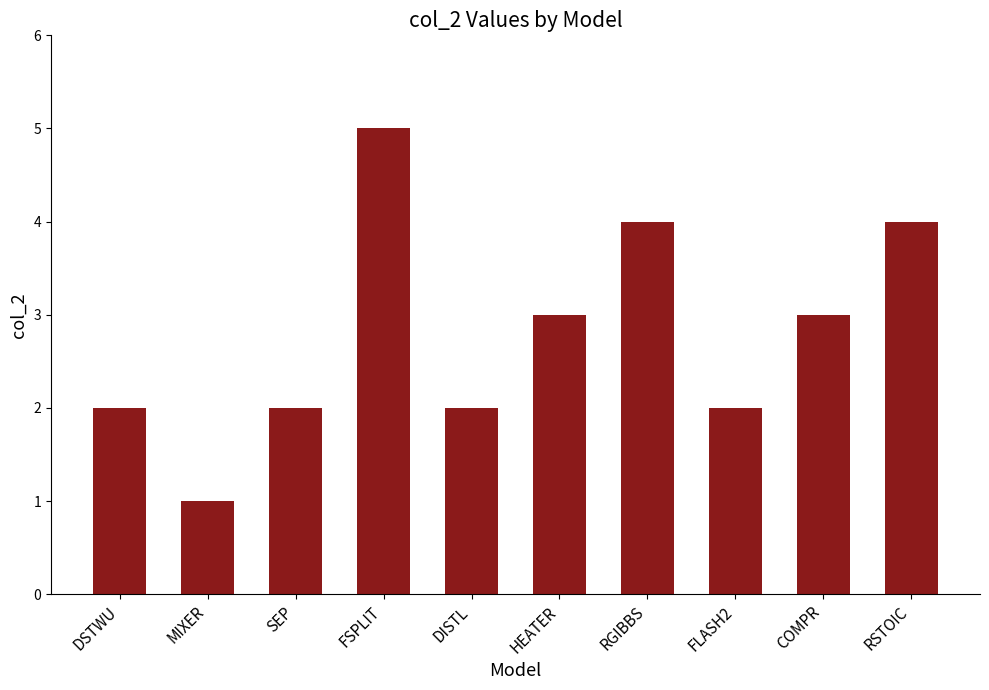

Approximately how many times larger is the value at COMPR compared to RSTOIC?

0.8